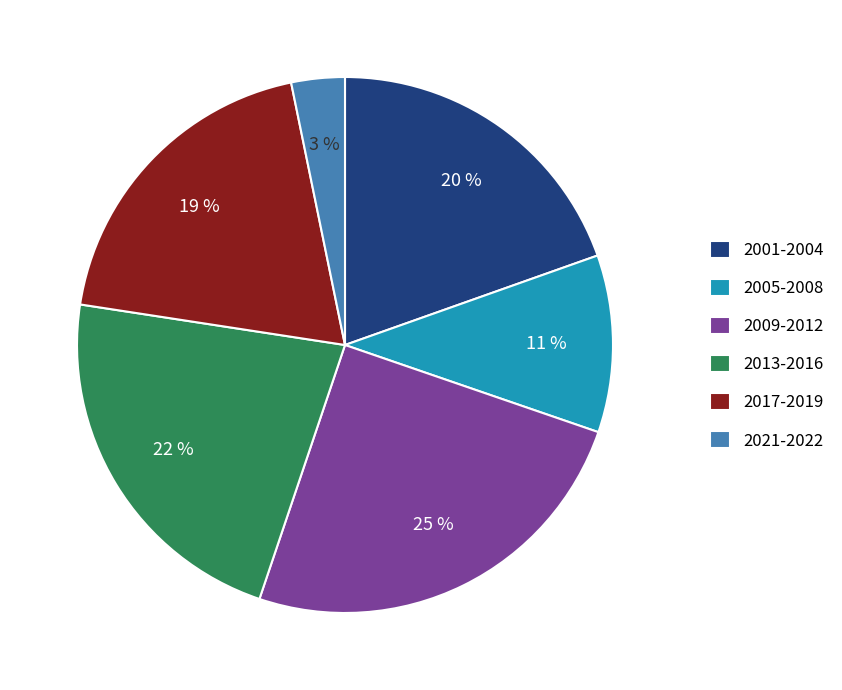

Is it true that 2001-2004 is 32% of the pie?

False